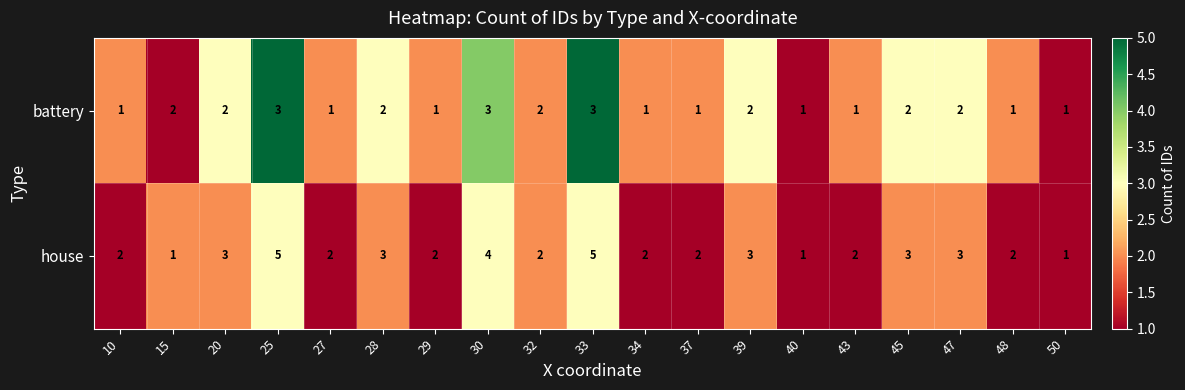

Which series has the largest total across all categories?

house